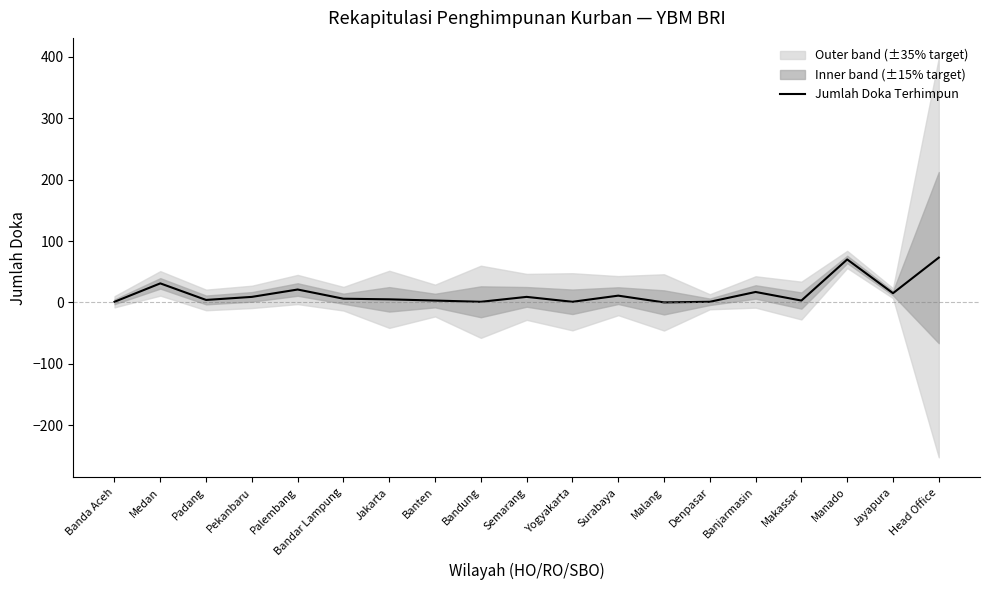

Approximately how many times larger is the value at Palembang compared to Denpasar?

21.0